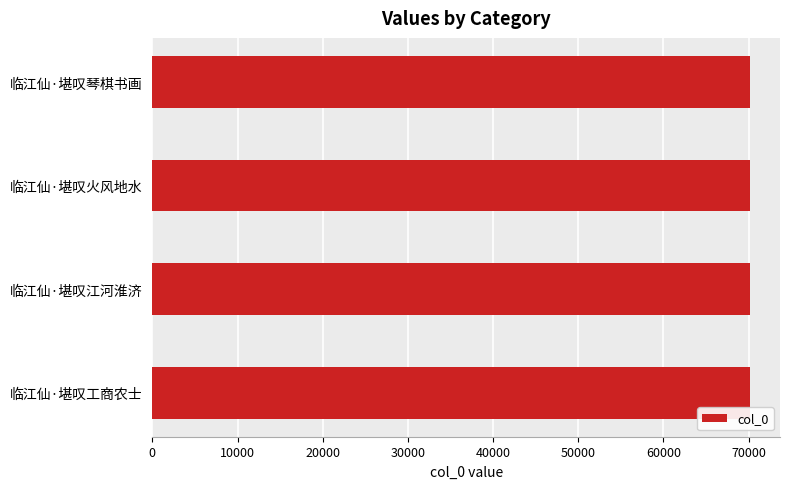

How many values are between 70183 and 70185?

3